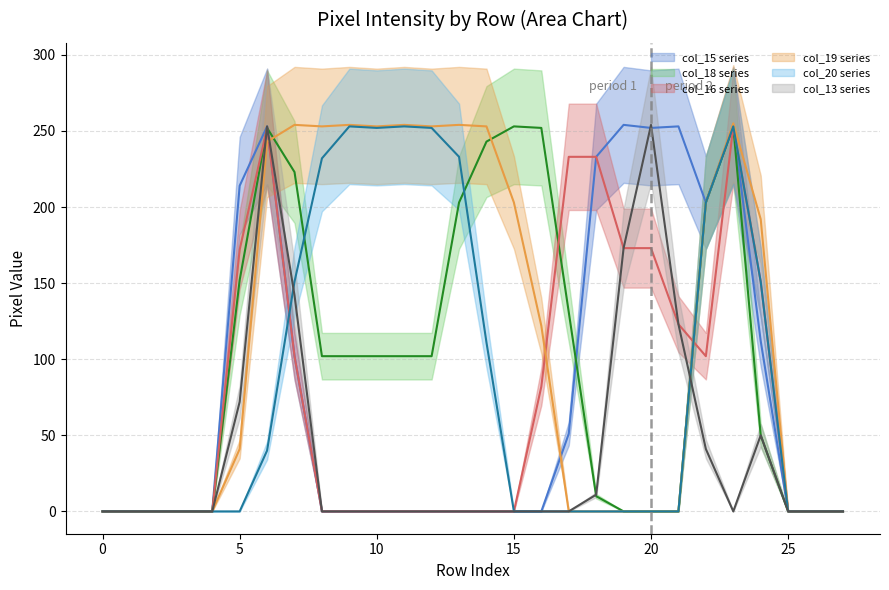

Which series ends up on top after the final intersection of col_16 and col_20?

col_20